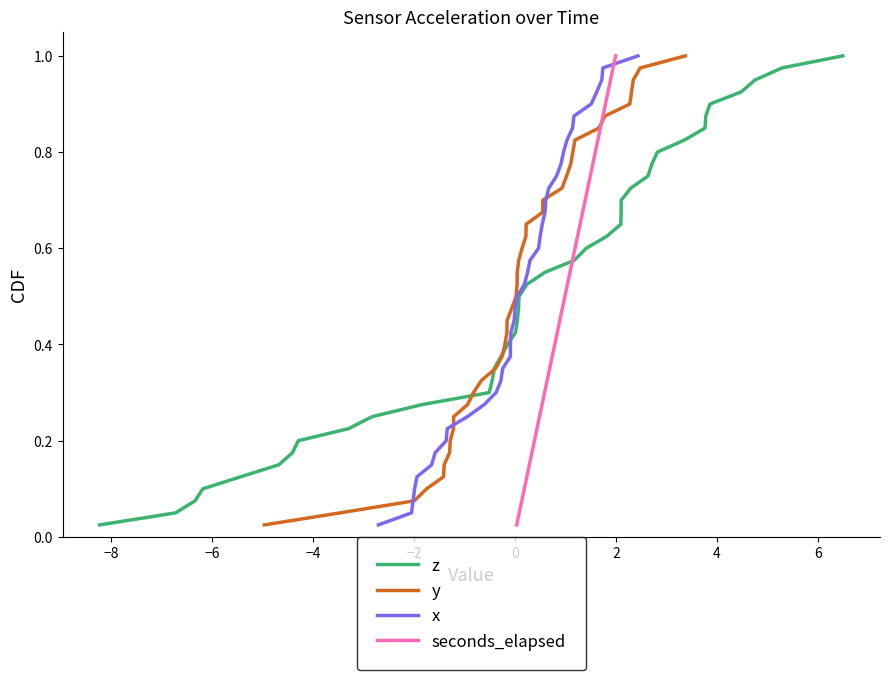

What is the value of the x point at the 19th from the left?

0.5